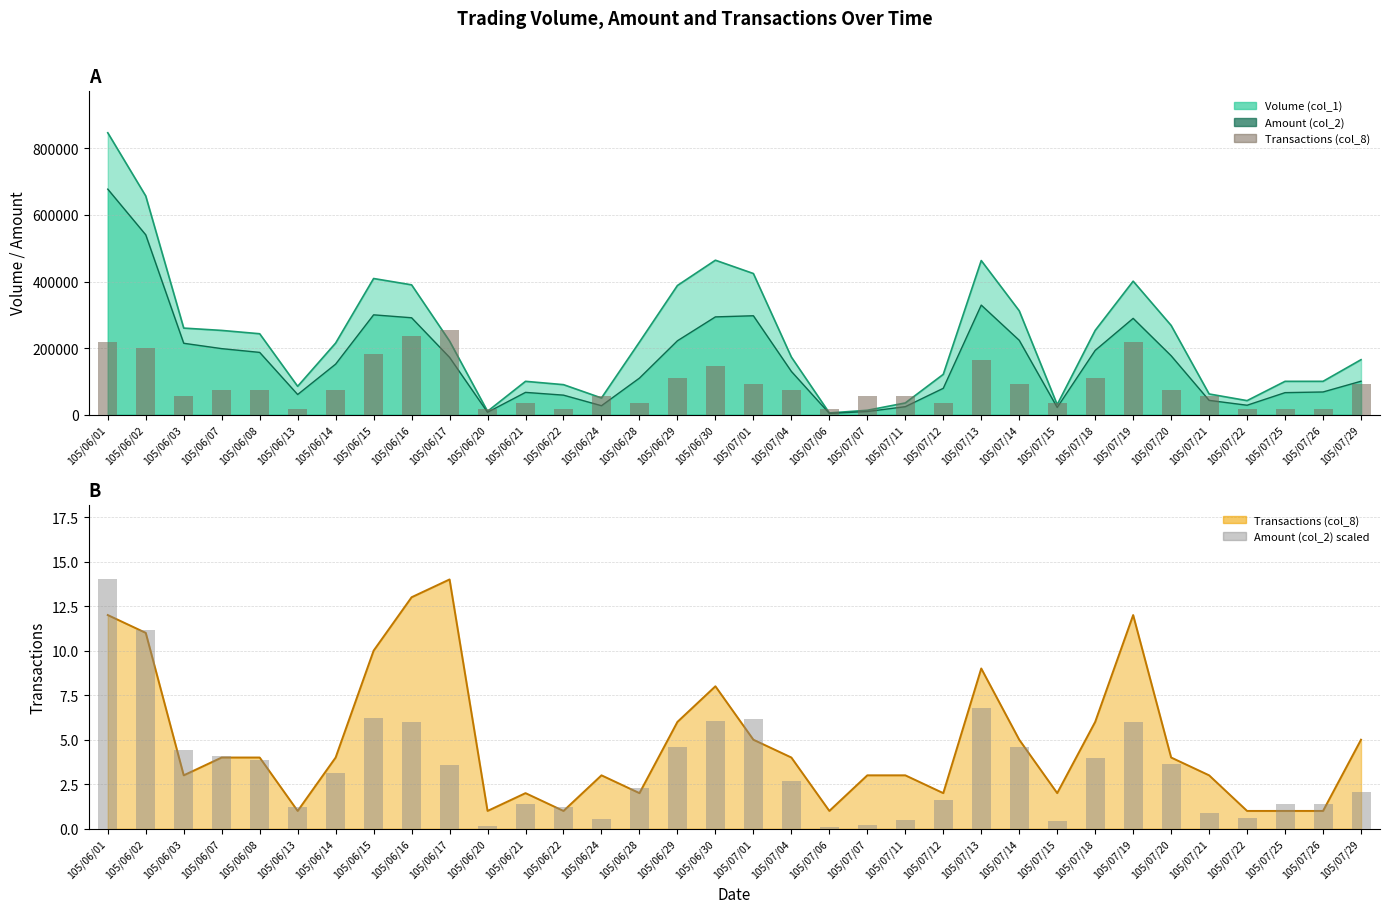

Does the chart contain stacked bars?

No